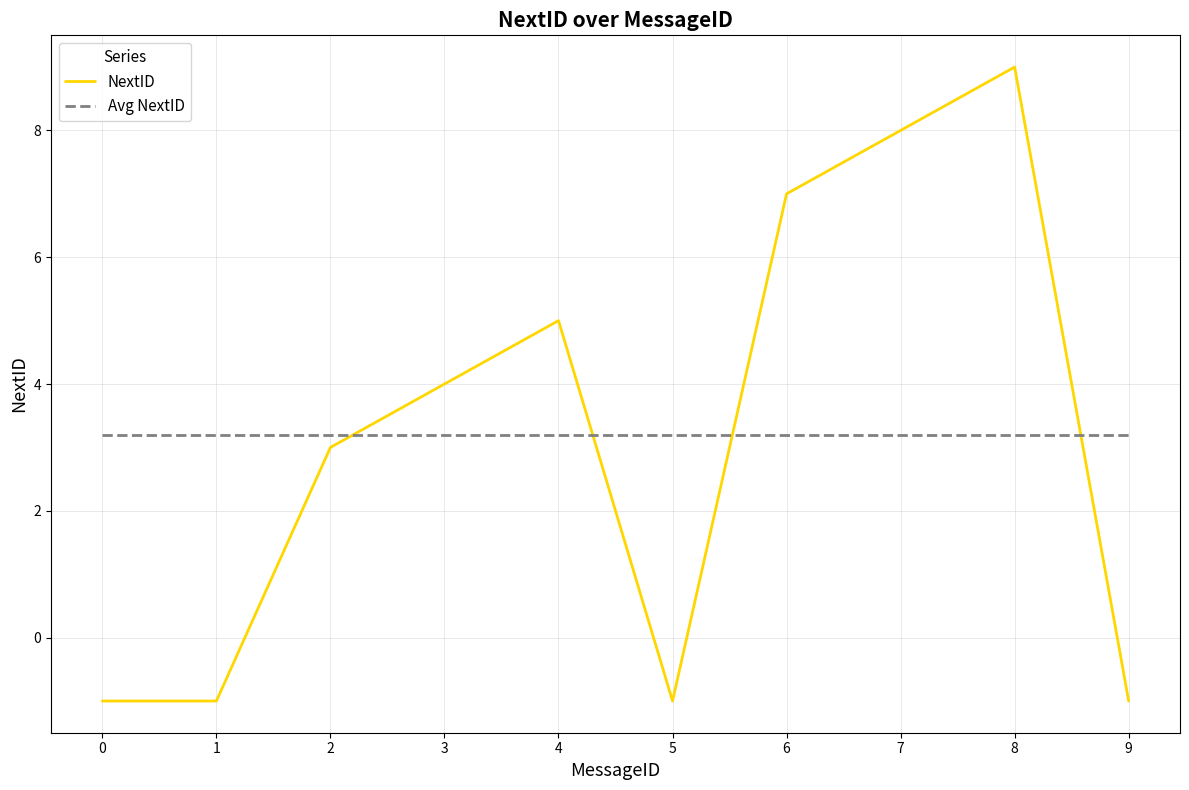

What is the sum of all NextID values?

32.0